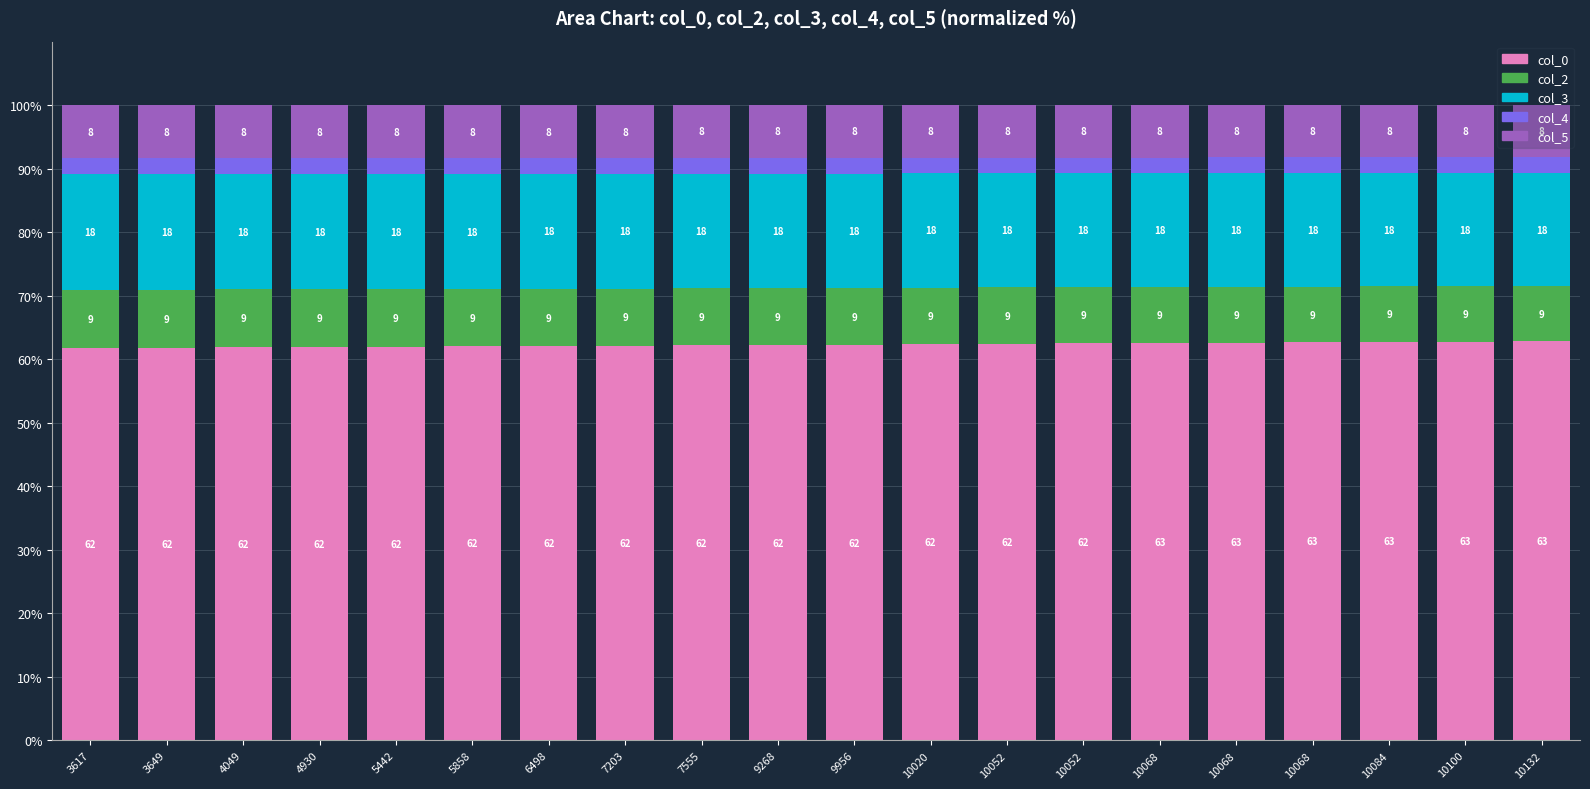

How many distinct data groups are displayed?

5